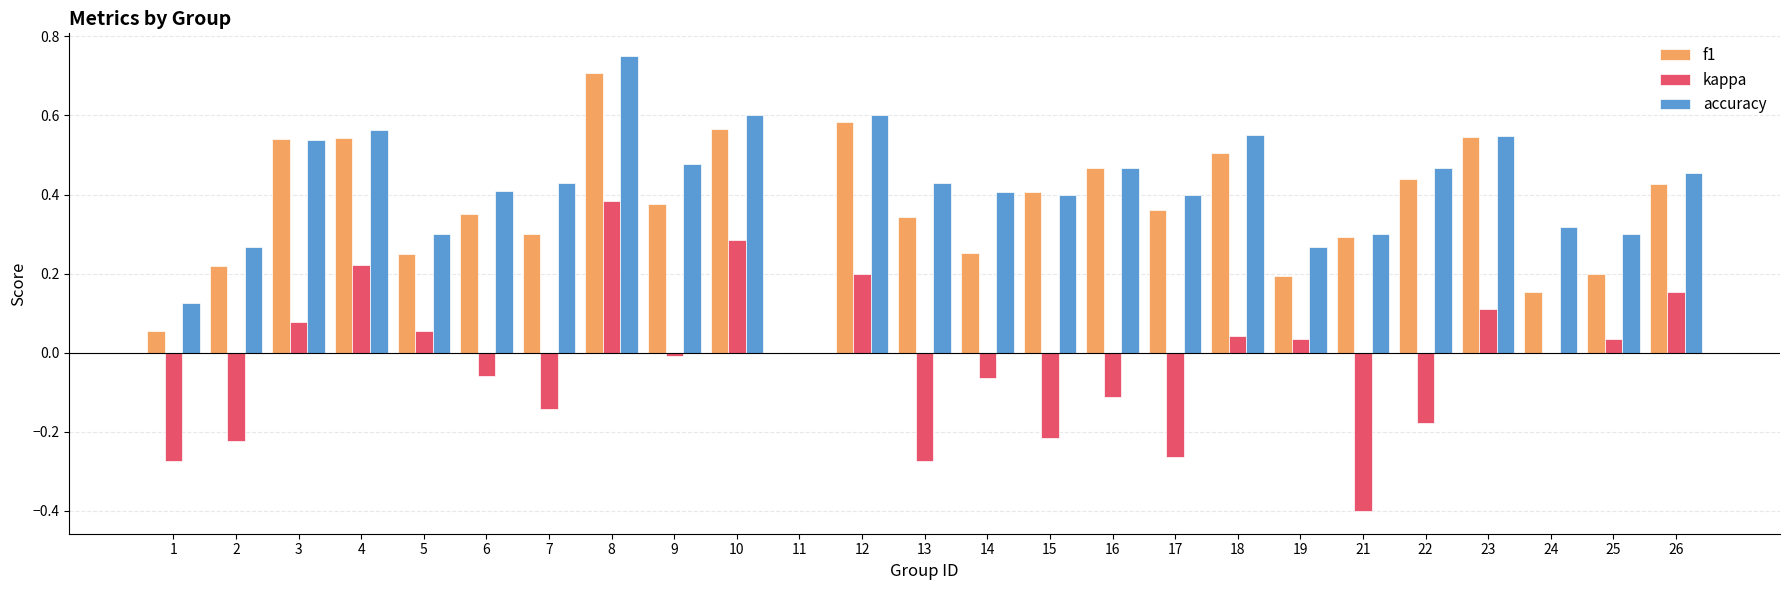

Which label corresponds to the largest value in the chart?

8